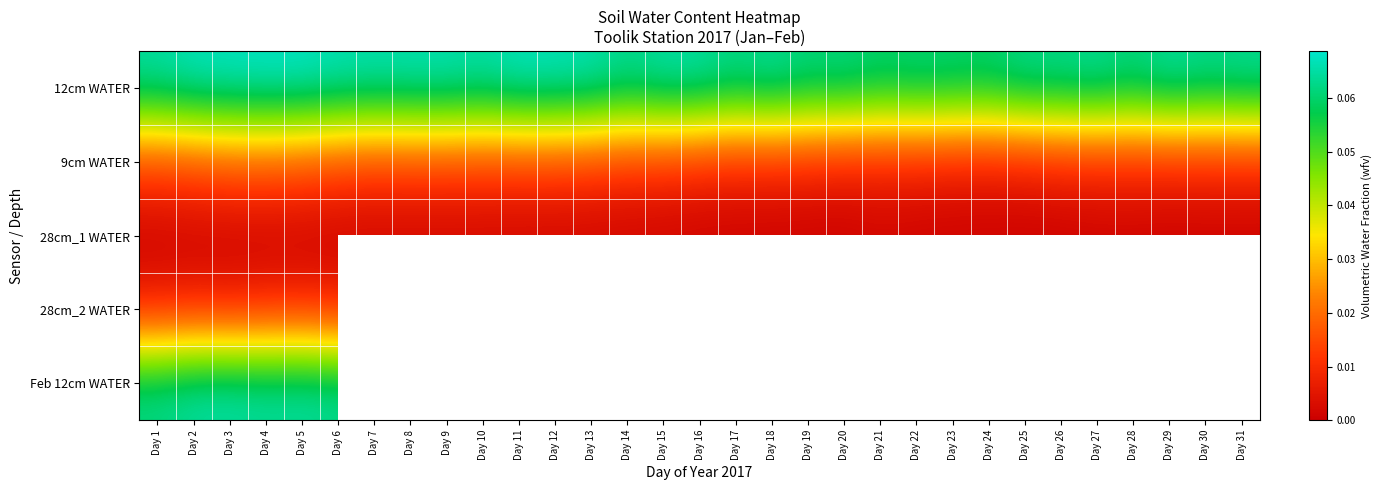

What is the spread (max minus min) of values at Day 18?

0.1